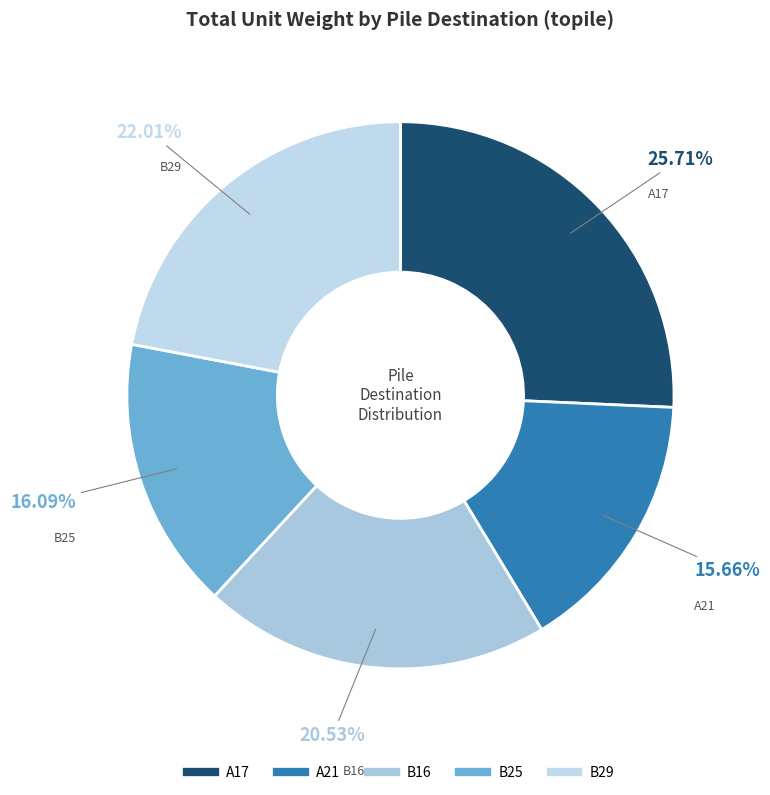

True or false: B25 accounts for 16% of the total.

True